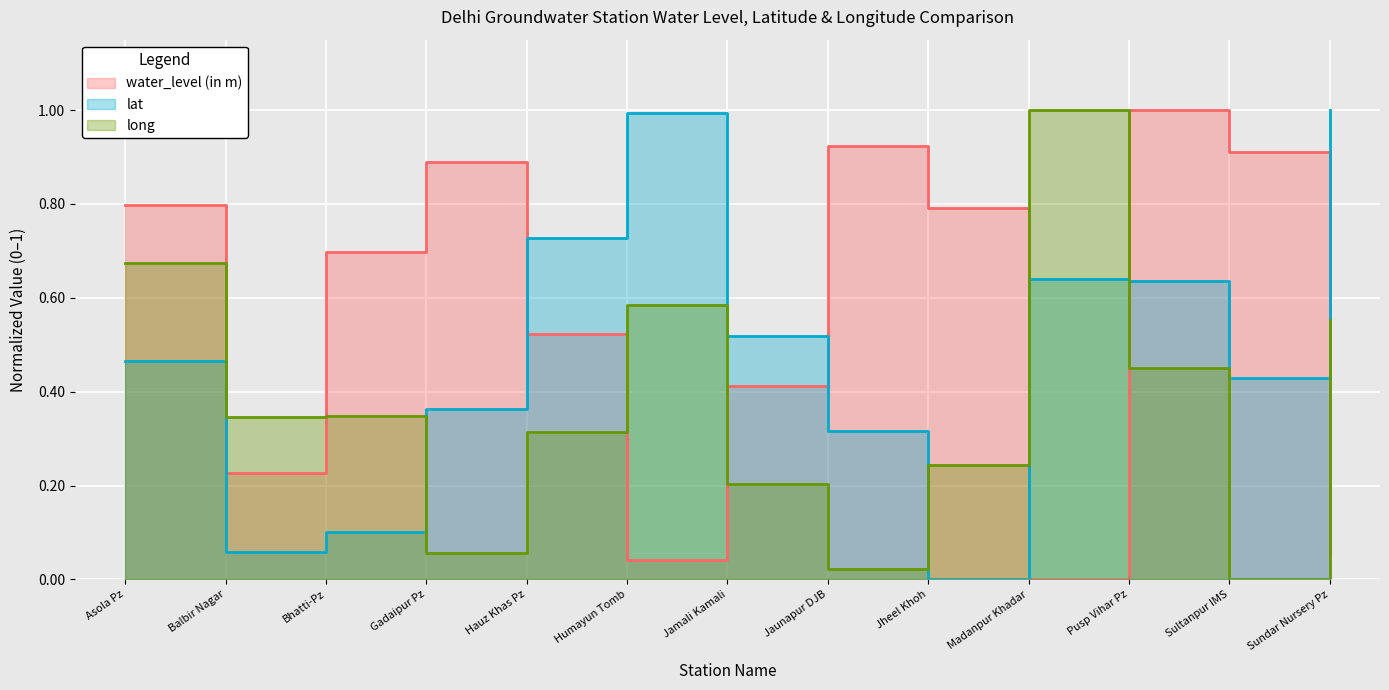

At Sundar Nursery Pz, list the series in order from smallest to largest.

water_level (in m), long, lat